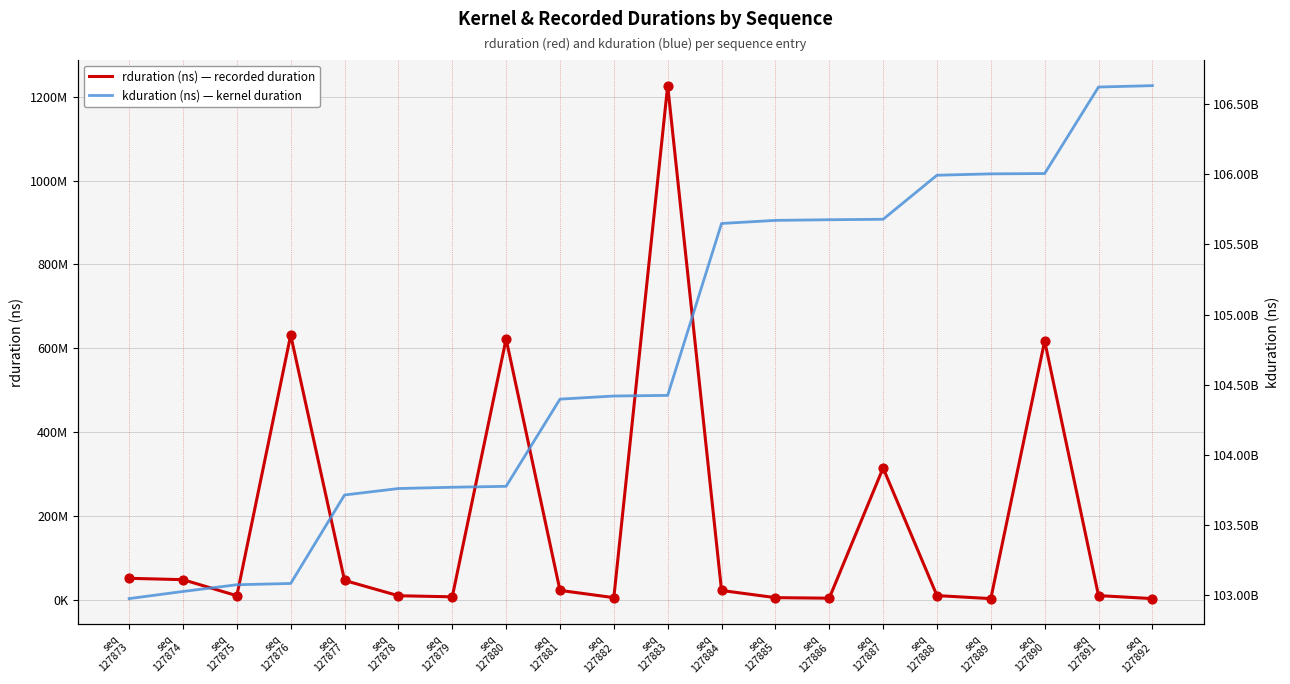

At which category is the sum across all series the highest?

seq
127892